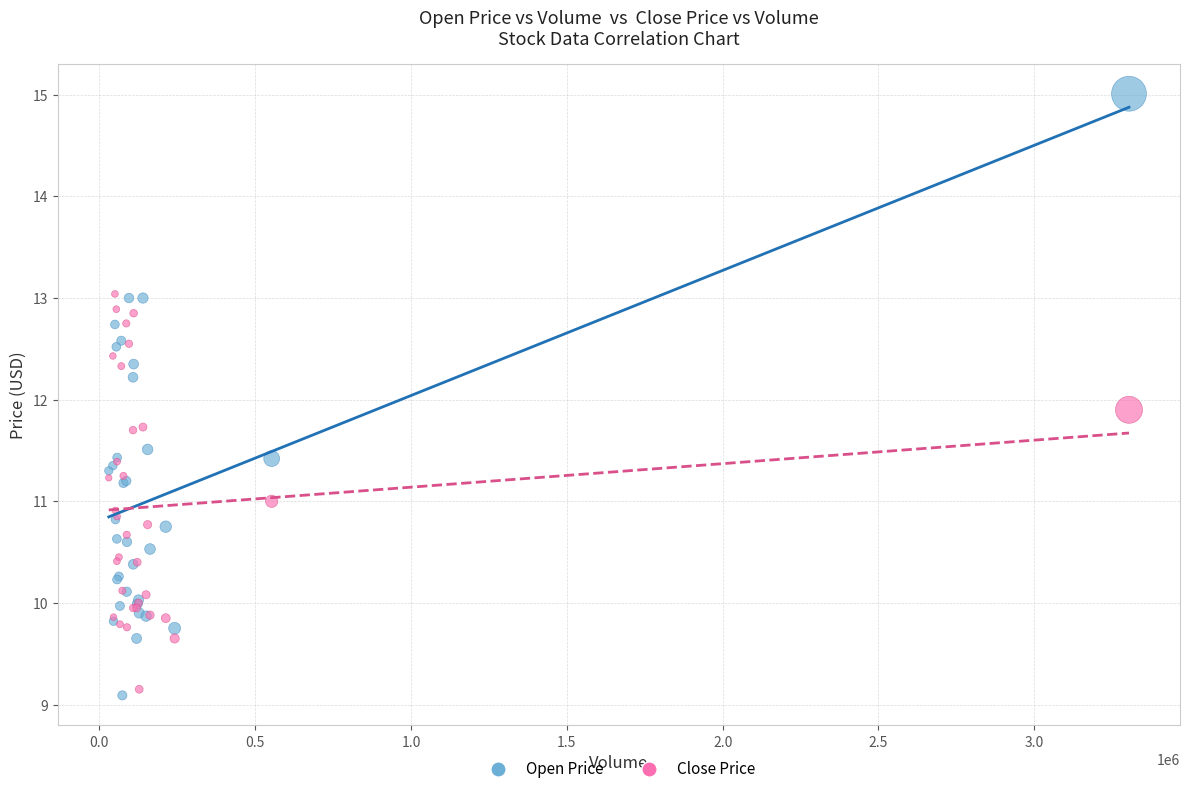

What is the X range (max minus min) for the scatter plot?

3273683.0